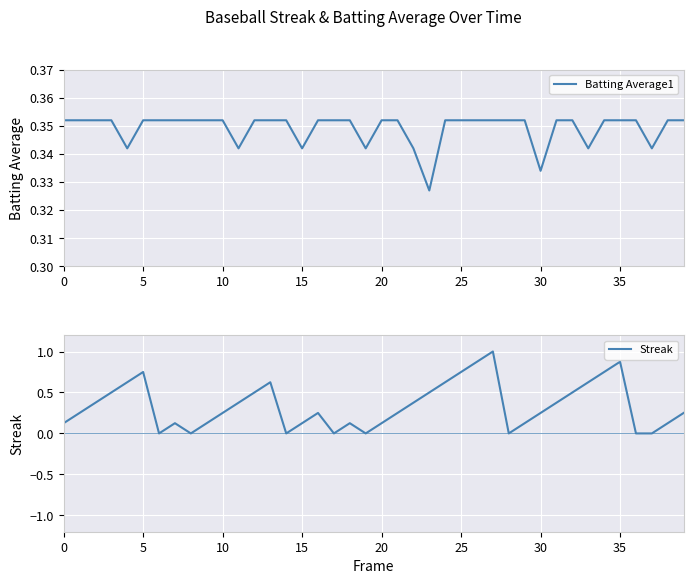

True or false: Batting Average1 and Streak intersect in this chart.

True